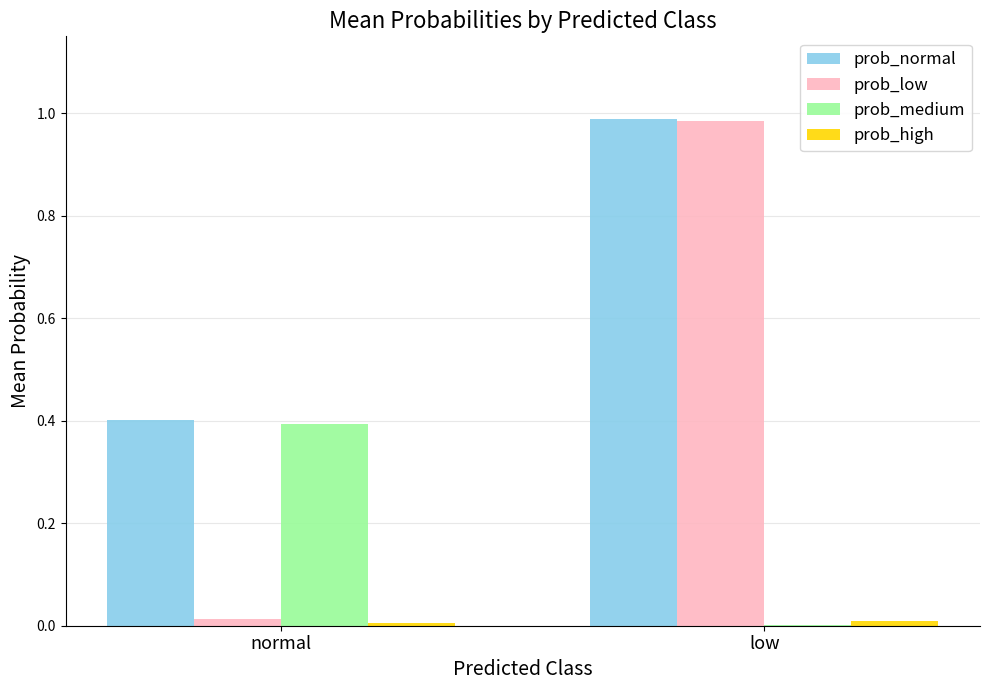

Is it true that prob_medium equals 0.0 at low?

True